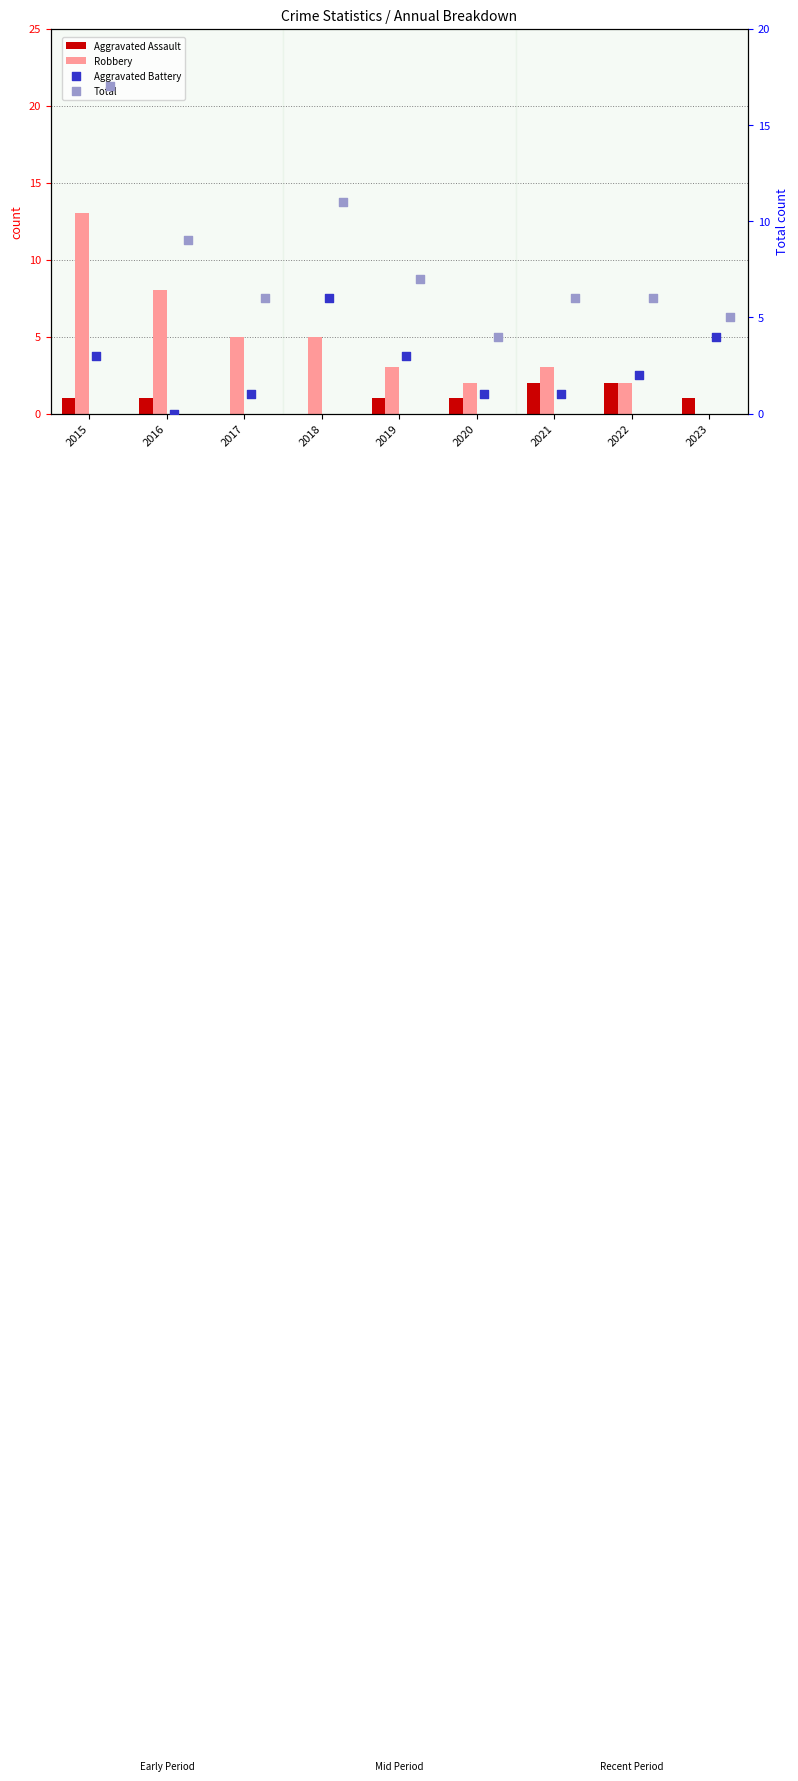

Is the value of Aggravated Assault at 2023 greater than the value of Total at 2015?

No